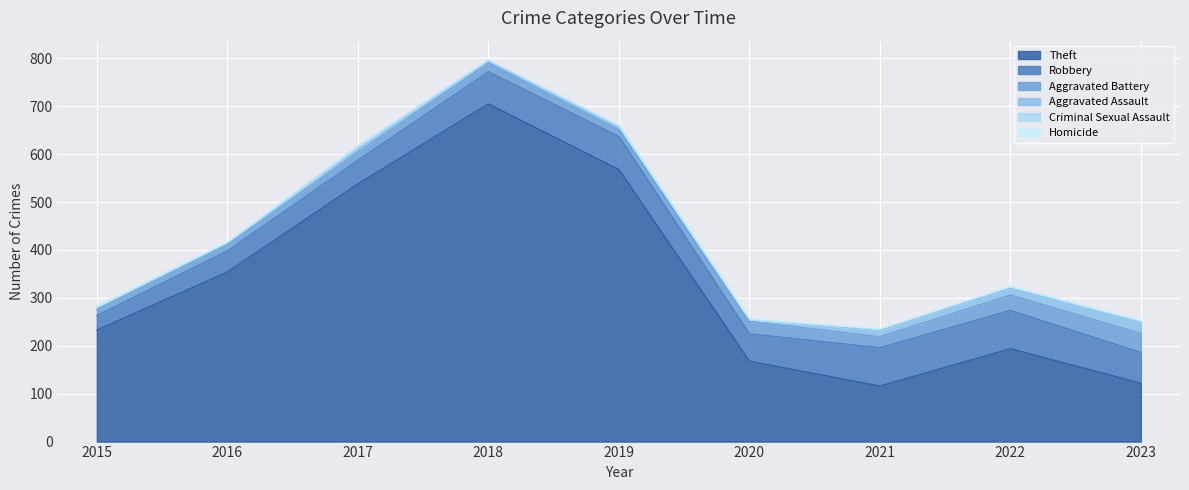

At how many categories does at least one series exceed 404?

3